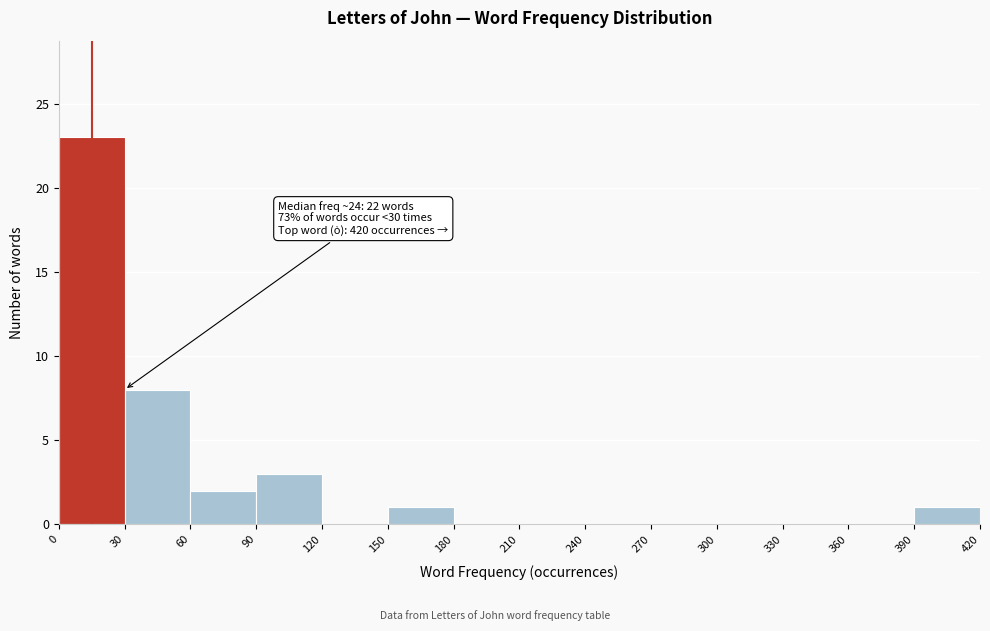

Over which range of the x-axis is the bar tallest?

0 to 30